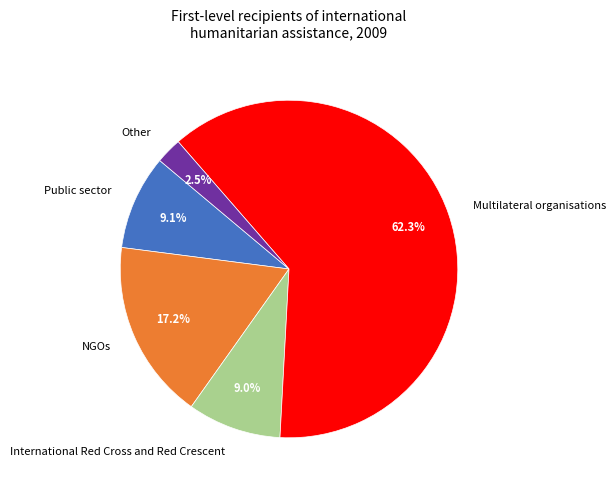

Combined, what portion of the pie is Other and NGOs?

19.7%